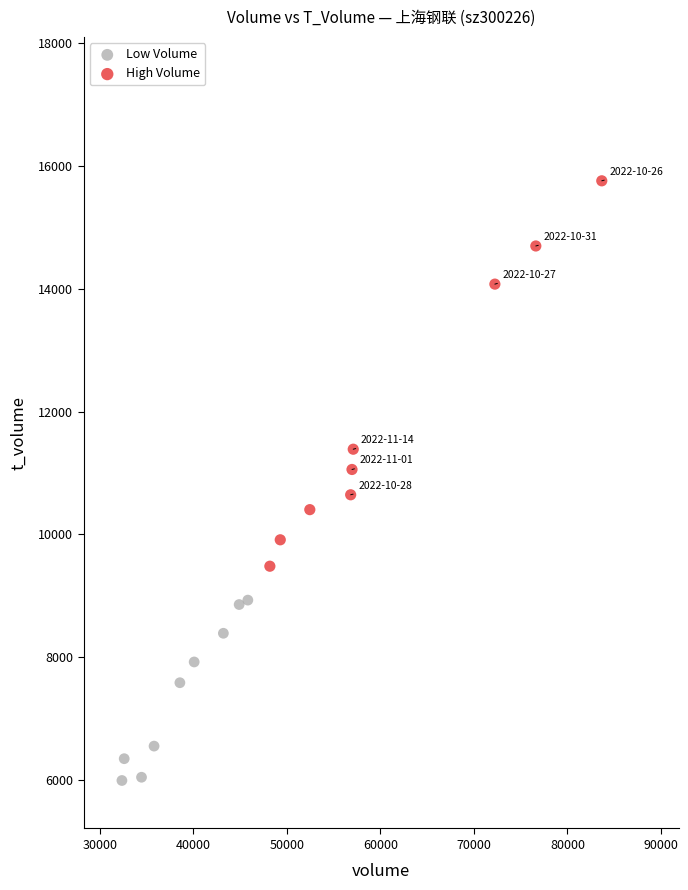

Which series has the largest Y range (max minus min)?

High Volume